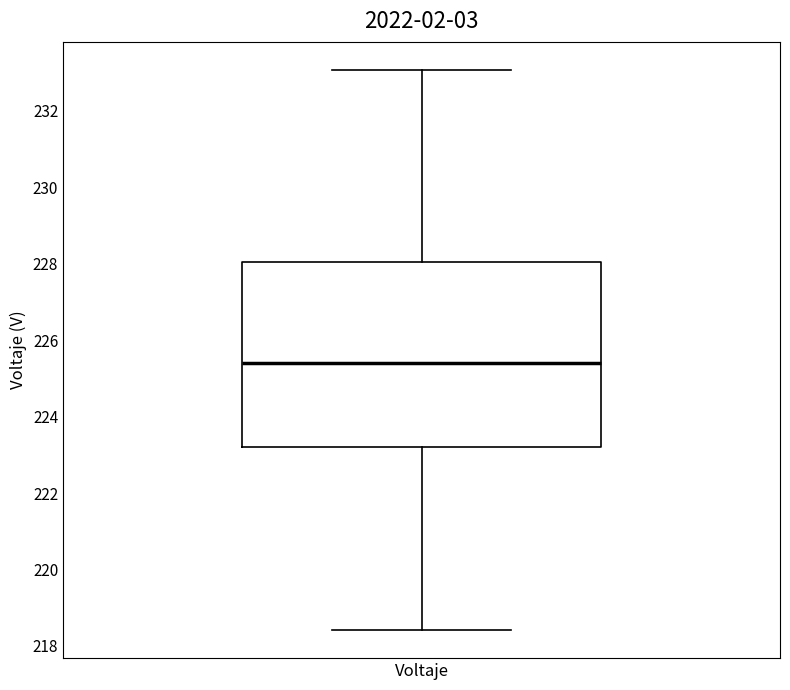

Transcribe this box plot: give where the median line is, the range the box spans, and where the two whiskers end, as read against the y-axis. The values are not printed on the chart, so give them approximately, as read against the axis.

median 225.4, box 223.2 to 228.0, whiskers 218.4 to 233.0